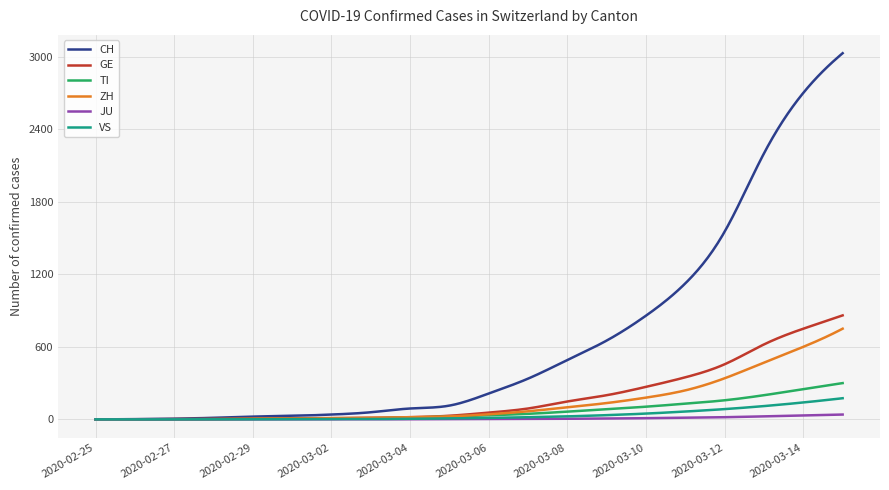

Which series has the widest spread of values?

CH